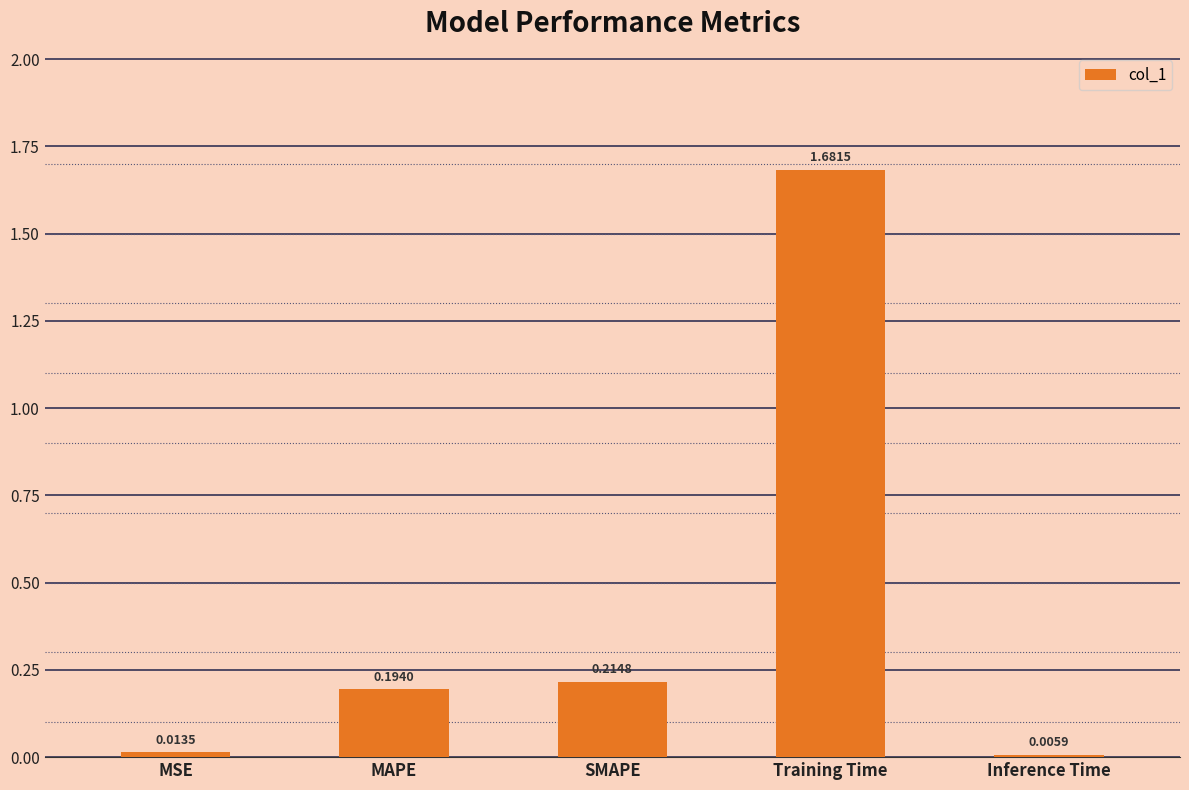

What is the sum of all values?

2.1